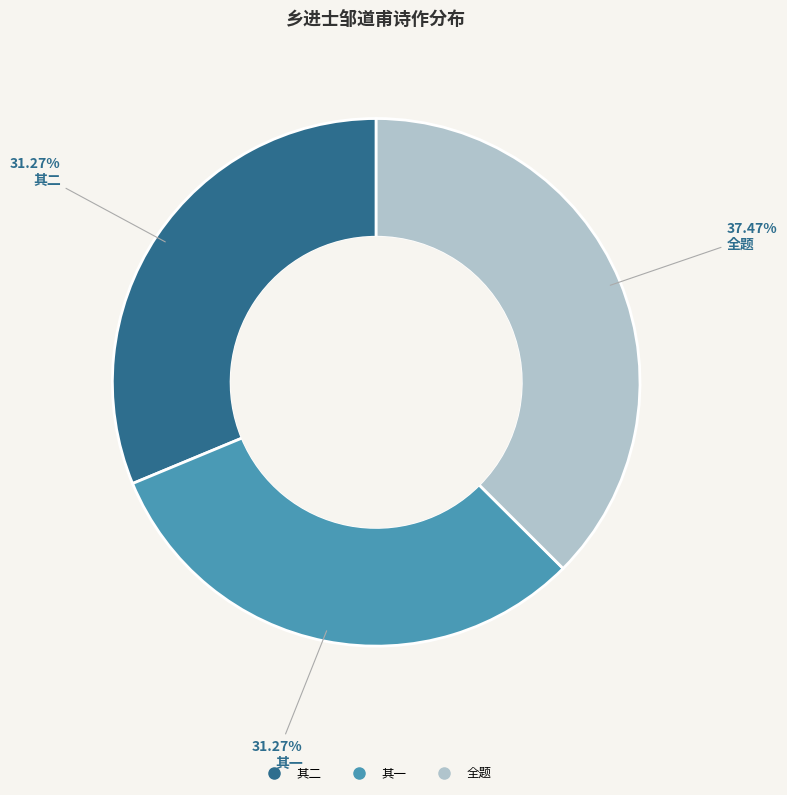

Is there a majority slice in this chart?

No